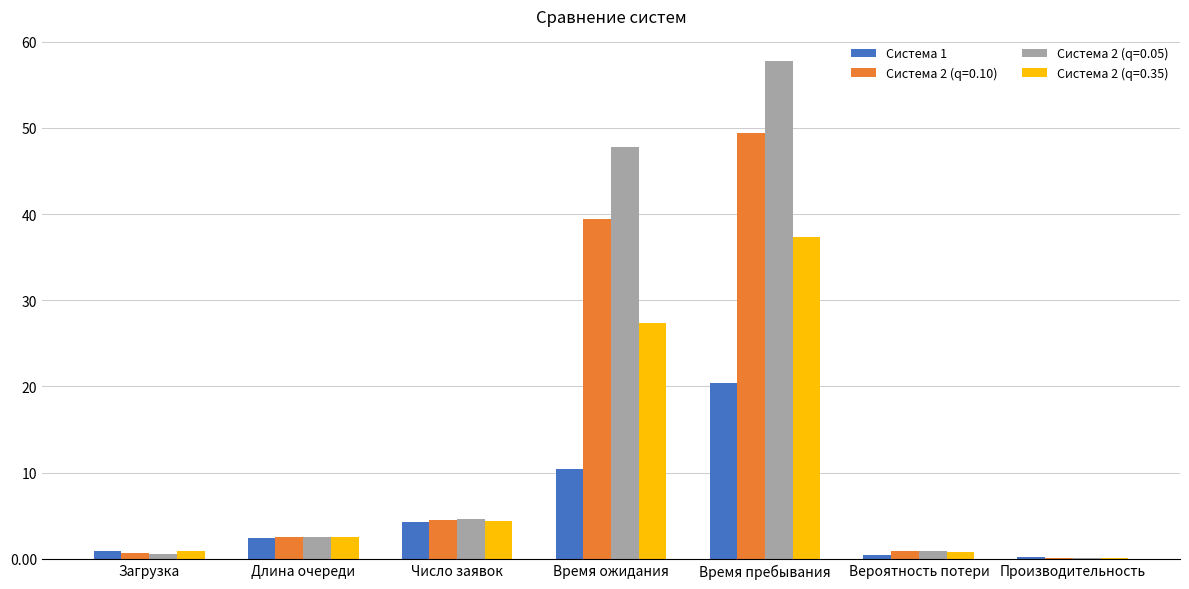

At which category is the sum across all series the highest?

Время пребывания